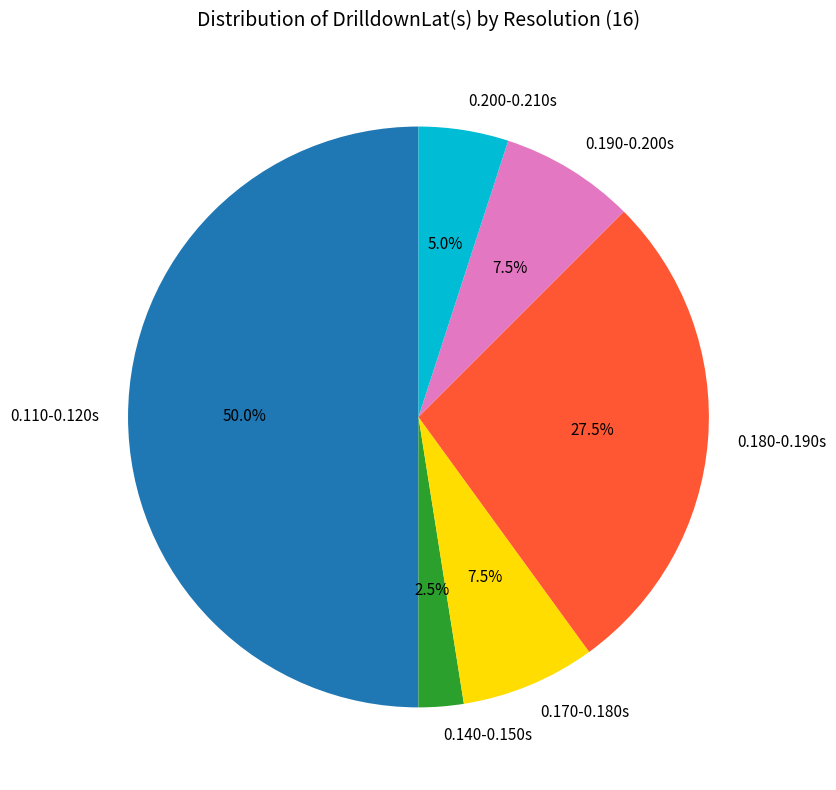

Is 0.180-0.190s the majority of the pie?

No